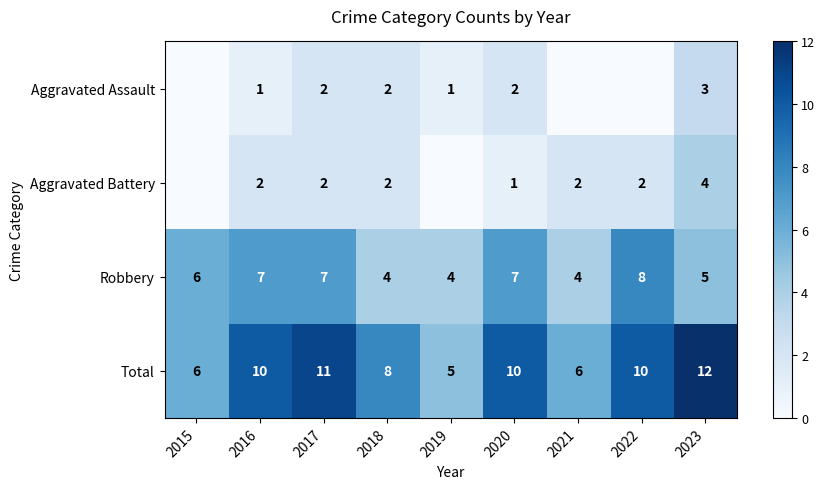

Which has a higher value, 2023 or 2018?

2023